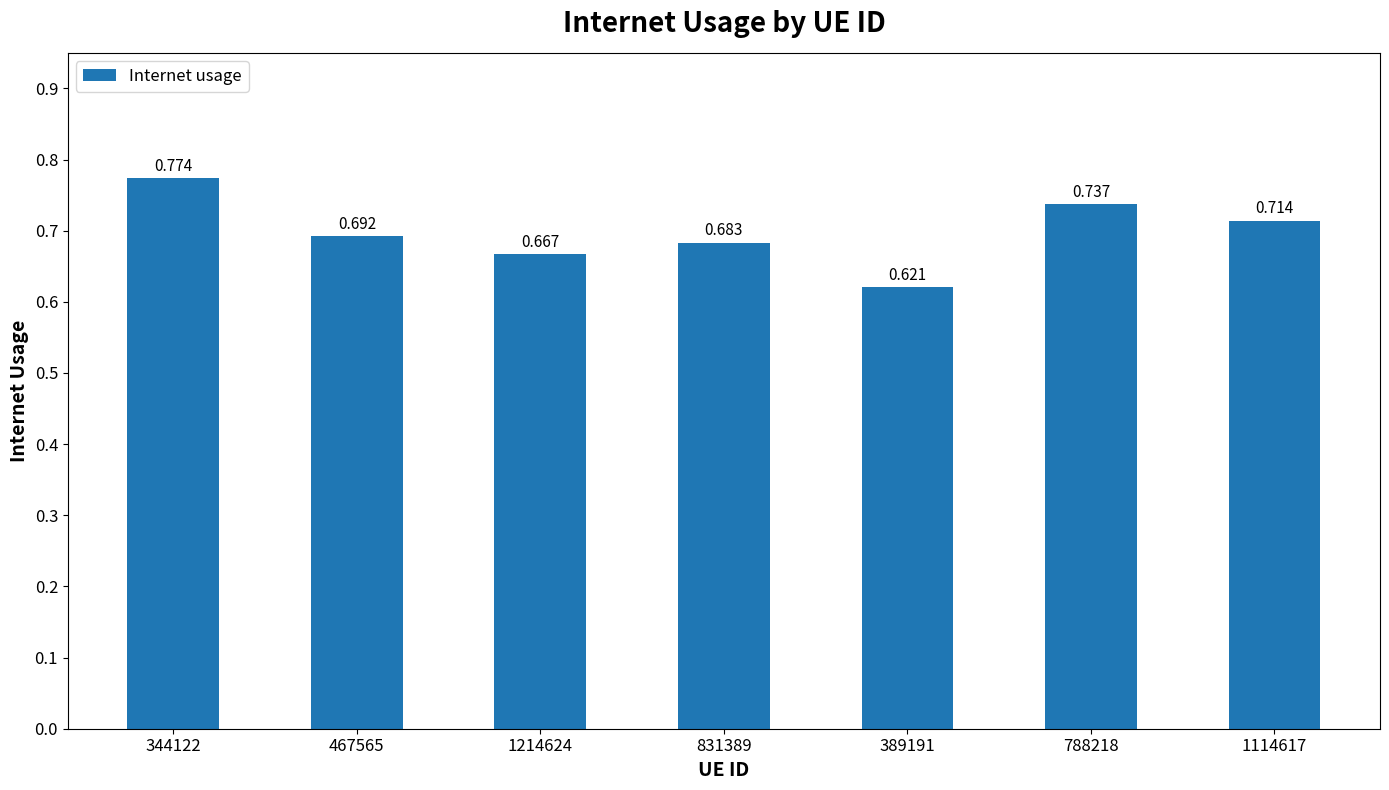

What is the label of the 3rd bar from the right?

389191